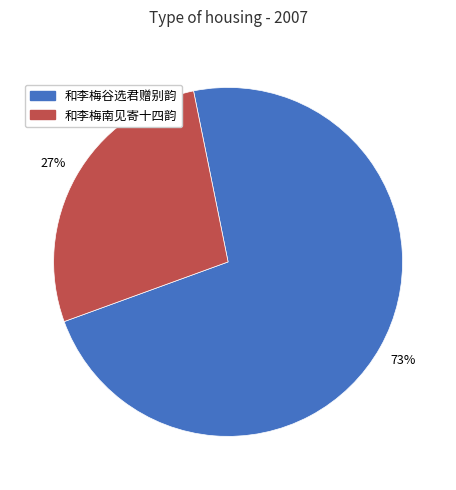

Approximately how many times larger is the value at 和李梅谷选君赠别韵 compared to 和李梅南见寄十四韵?

2.7